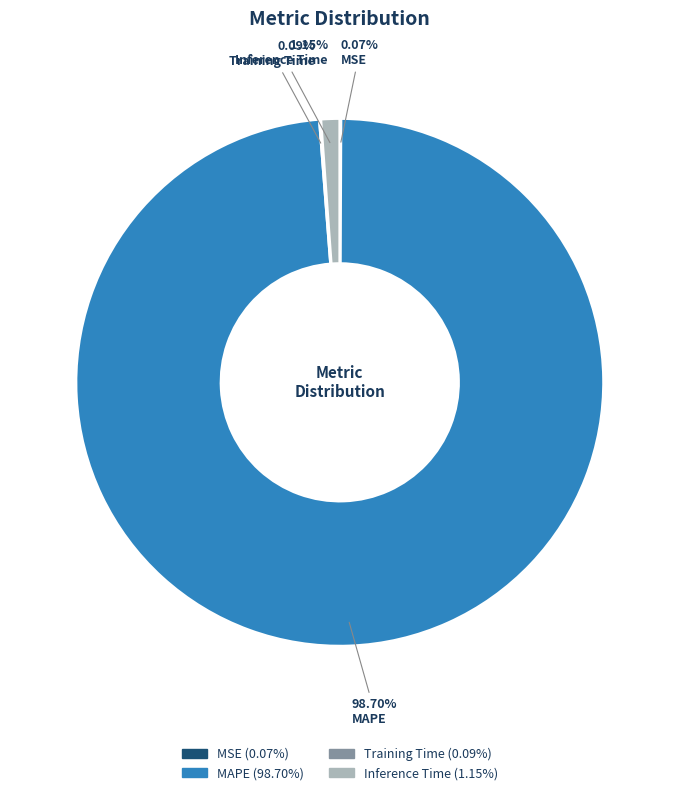

Between Inference Time and MAPE, which is larger?

MAPE